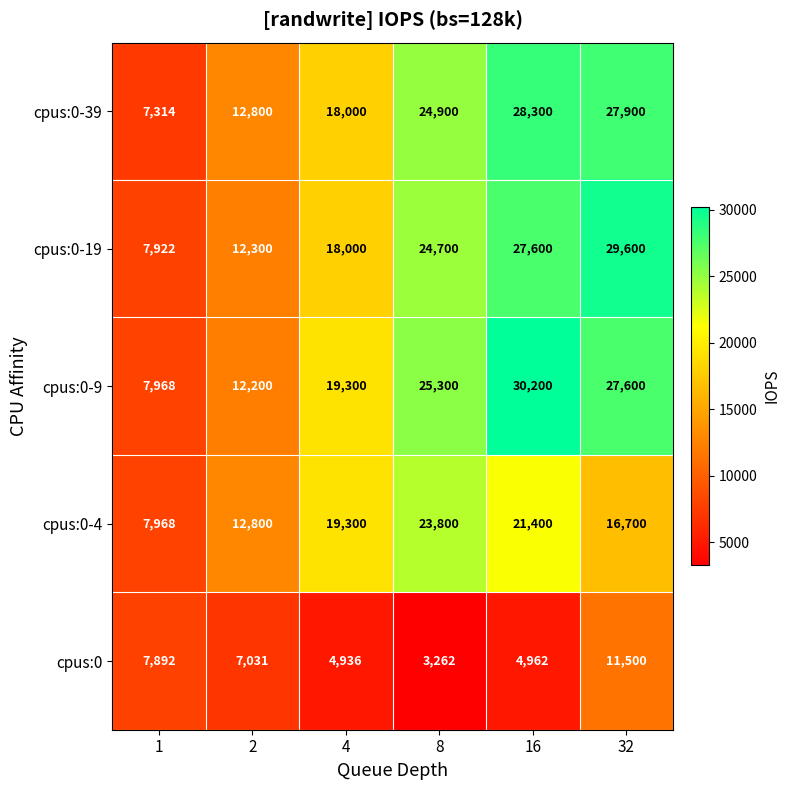

How many data points does each series have?

6